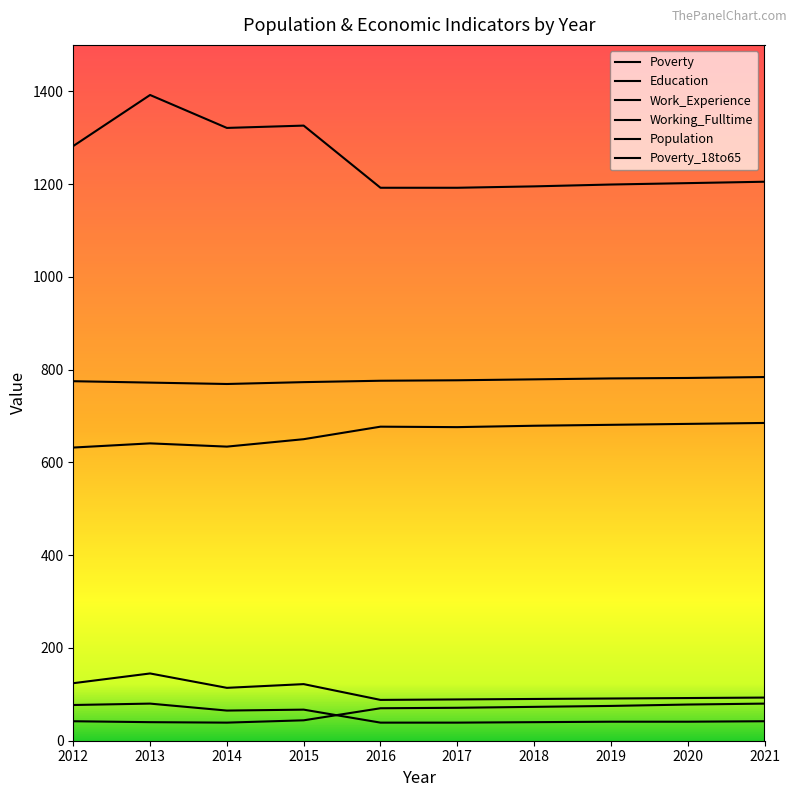

True or false: Working_Fulltime has more than 2 interior local peaks.

False